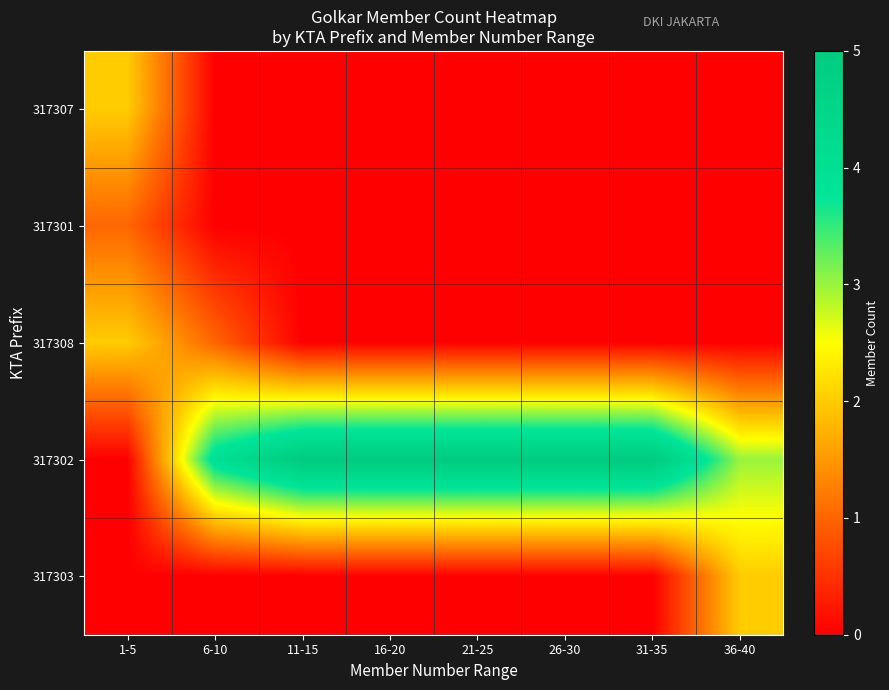

Reading right to left, extract all data points from this chart.

317307: 36-40=0	31-35=0	26-30=0	21-25=0	16-20=0	11-15=0	6-10=0	1-5=2
317301: 36-40=0	31-35=0	26-30=0	21-25=0	16-20=0	11-15=0	6-10=0	1-5=1
317308: 36-40=0	31-35=0	26-30=0	21-25=0	16-20=0	11-15=0	6-10=1	1-5=2
317302: 36-40=3	31-35=5	26-30=5	21-25=5	16-20=5	11-15=5	6-10=4	1-5=0
317303: 36-40=2	31-35=0	26-30=0	21-25=0	16-20=0	11-15=0	6-10=0	1-5=0